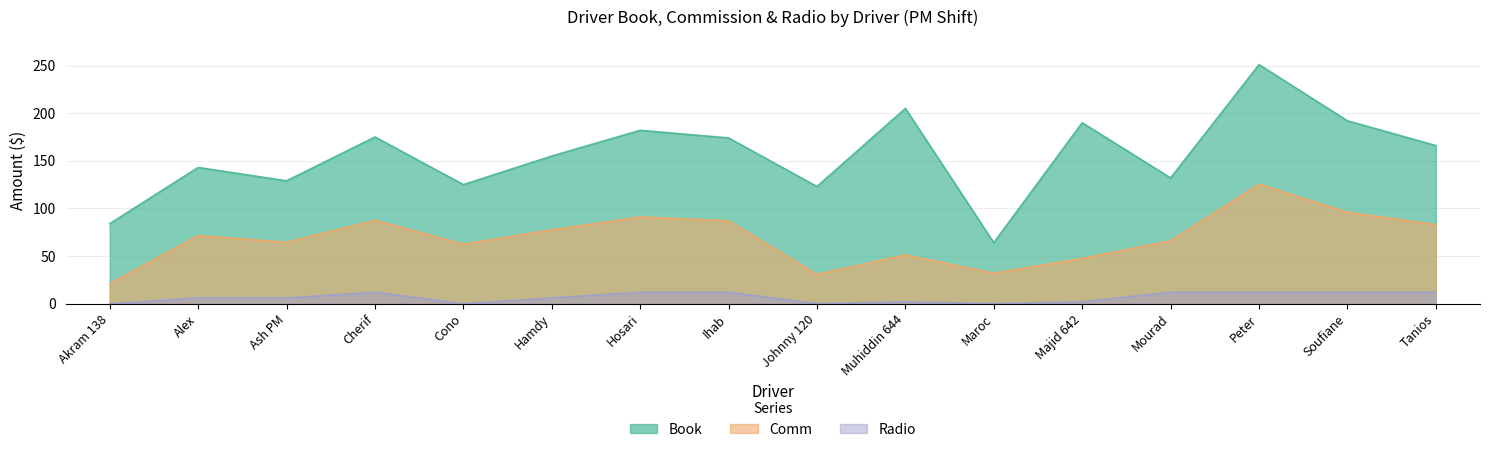

True or false: Radio and Book cross at least once.

False